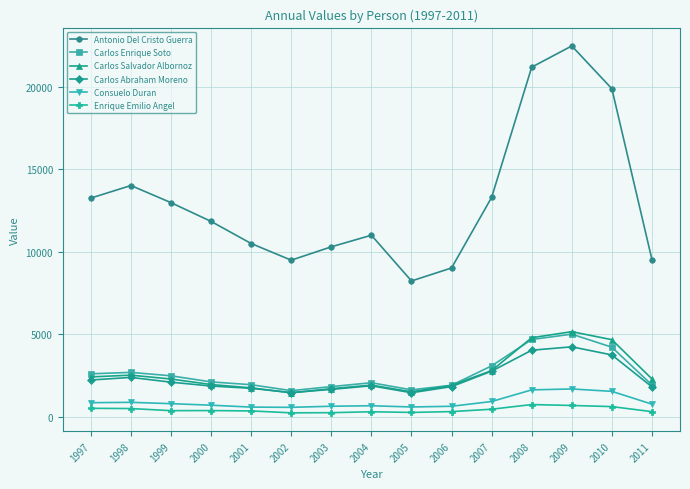

Which series has the largest total across all categories?

Antonio Del Cristo Guerra